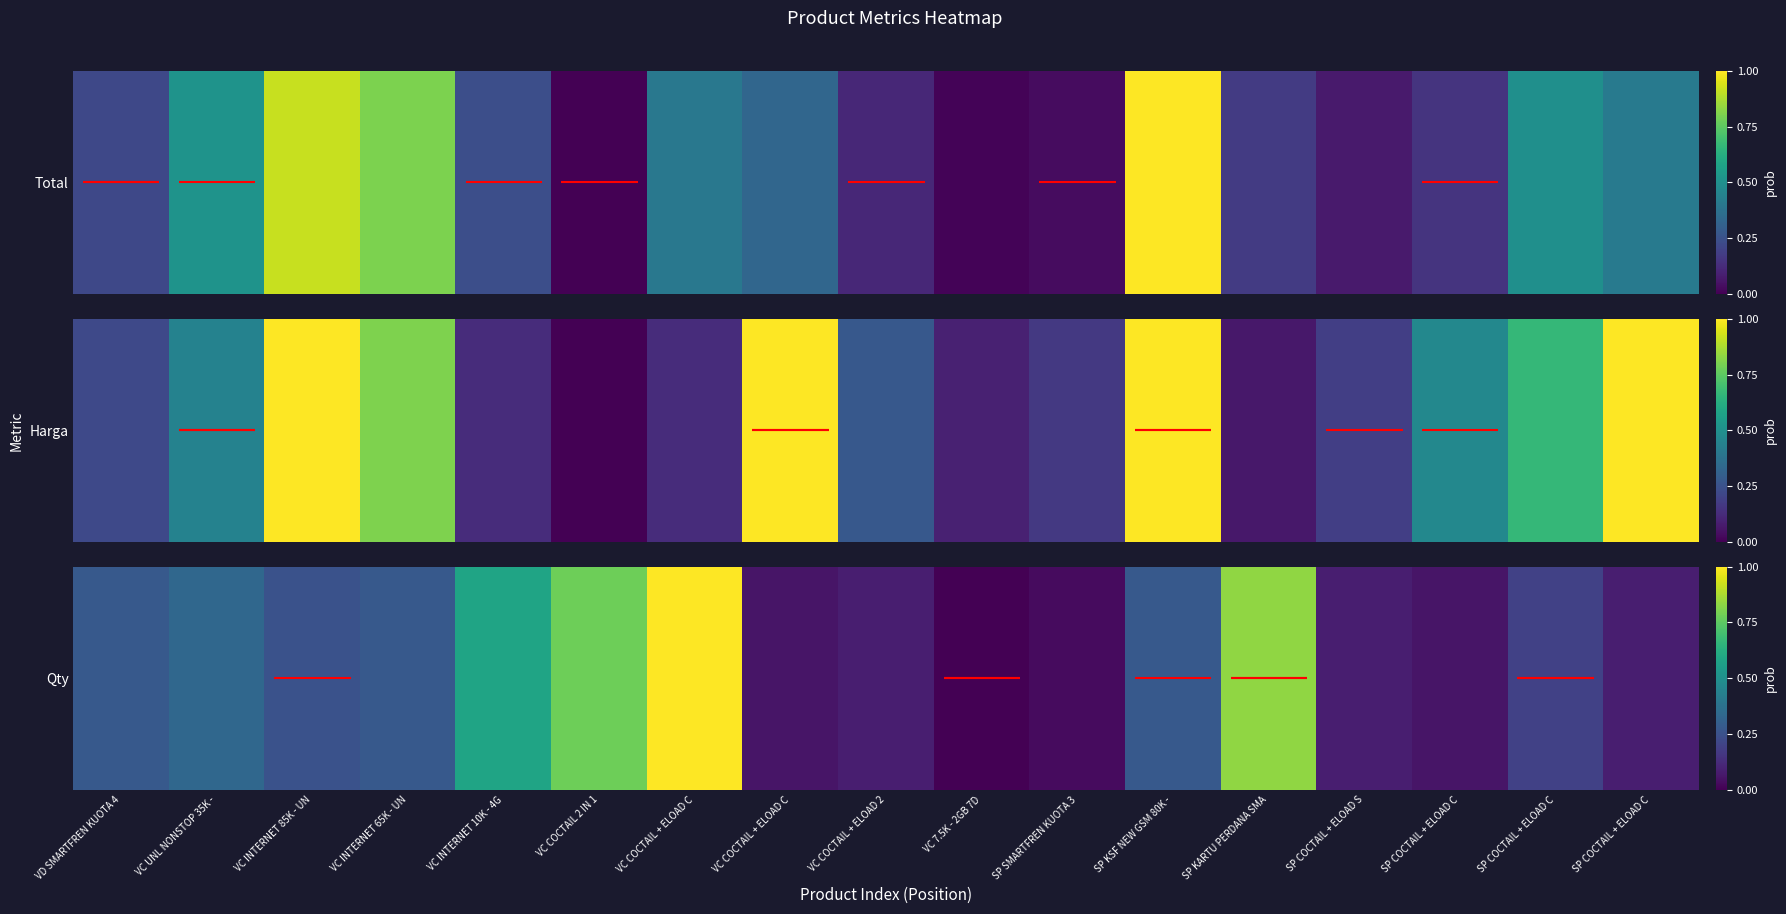

Reading left to right, list all the values displayed in this chart.

VD SMARTFREN KUOTA 4=0.3	VC UNL NONSTOP 35K -=0.3	VC INTERNET 85K - UN=0.2	VC INTERNET 65K - UN=0.3	VC INTERNET 10K - 4G=0.6	VC COCTAIL 2 IN 1=0.8	VC COCTAIL + ELOAD C=1.0	VC COCTAIL + ELOAD C=0.1	VC COCTAIL + ELOAD 2=0.1	VC 7.5K - 2GB 7D=0.0	SP SMARTFREN KUOTA 3=0.0	SP KSF NEW GSM 80K -=0.3	SP KARTU PERDANA SMA=0.8	SP COCTAIL + ELOAD S=0.1	SP COCTAIL + ELOAD C=0.1	SP COCTAIL + ELOAD C=0.2	SP COCTAIL + ELOAD C=0.1